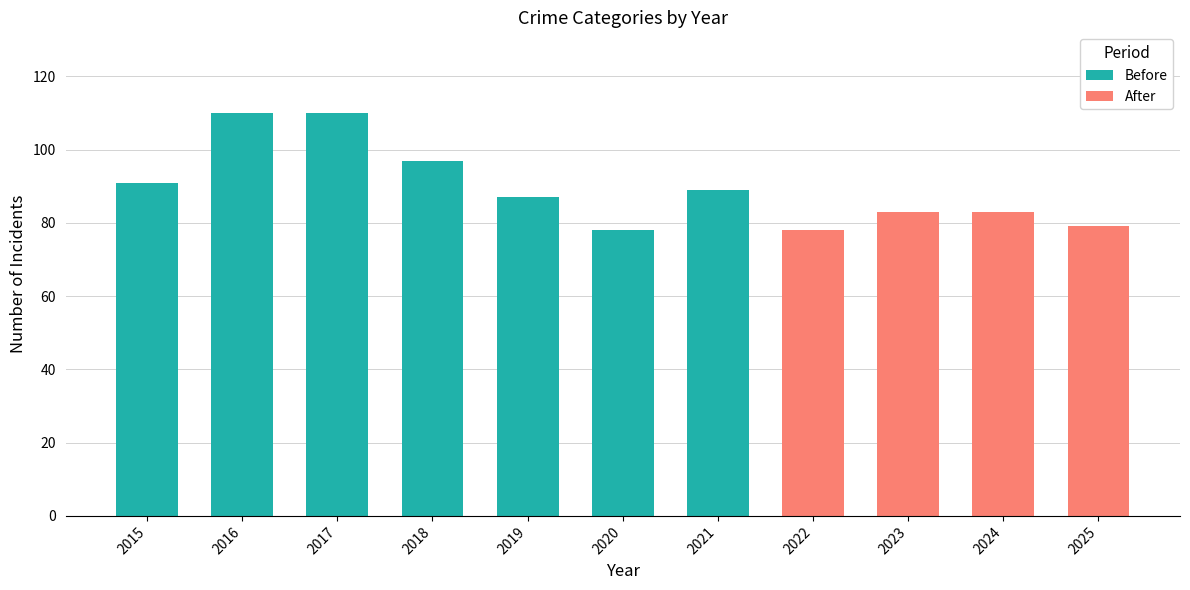

At how many categories does at least one series exceed 13?

11